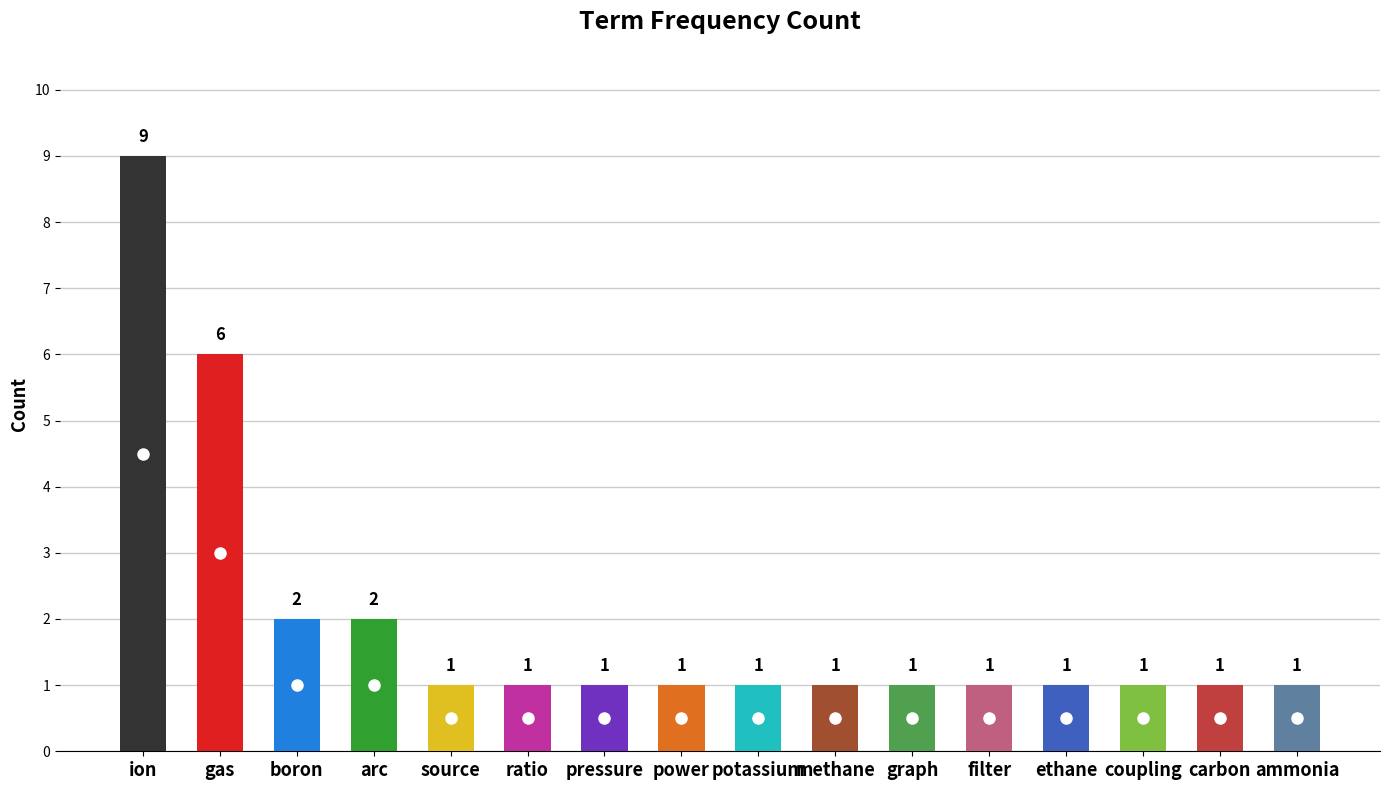

Which label corresponds to the largest value in the chart?

ion